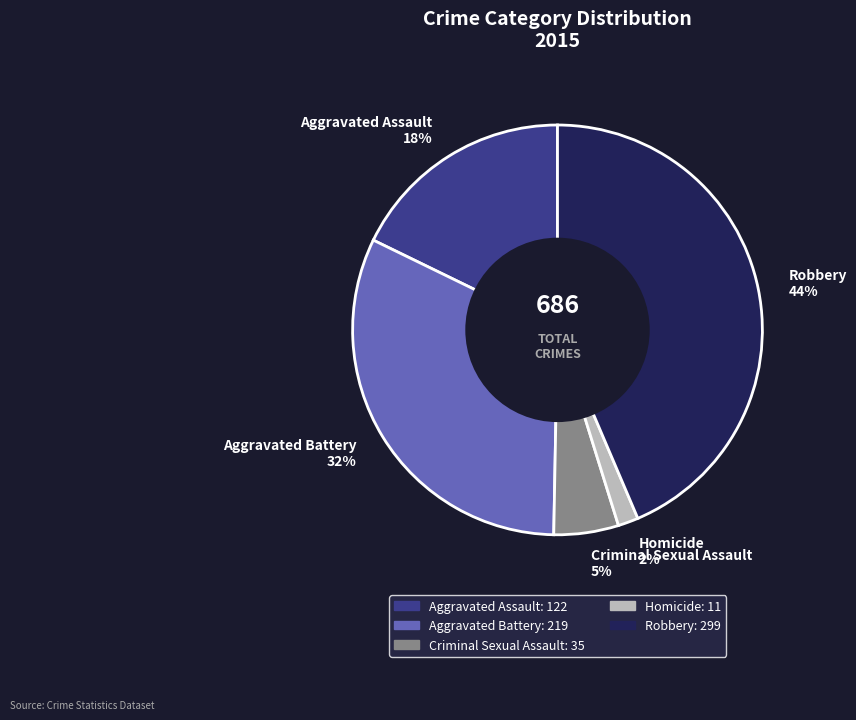

To the nearest percent, what is the difference between the Homicide and Robbery slice percentages?

42%